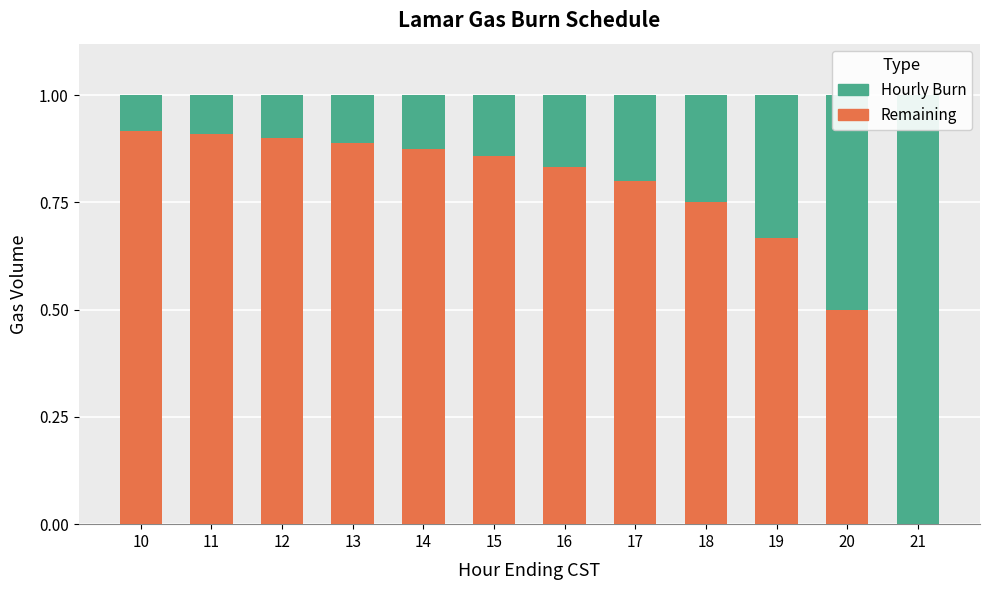

Which series has the largest total across all categories?

Remaining